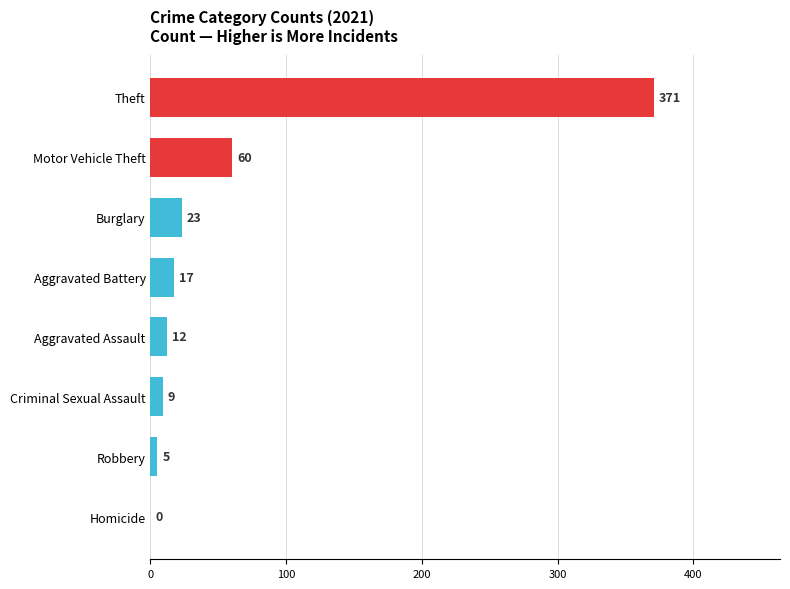

What value does the data have at Aggravated Assault, to the nearest 5?

10